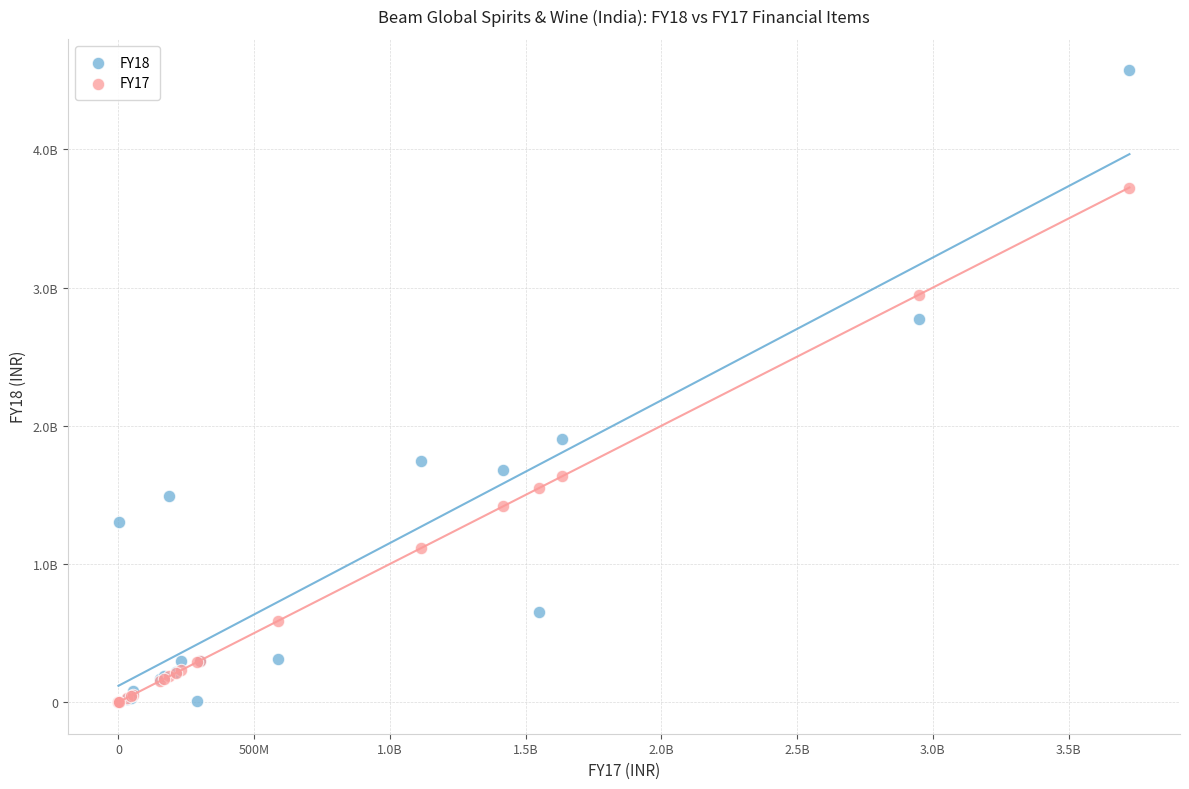

Which series reaches the maximum Y coordinate?

FY18